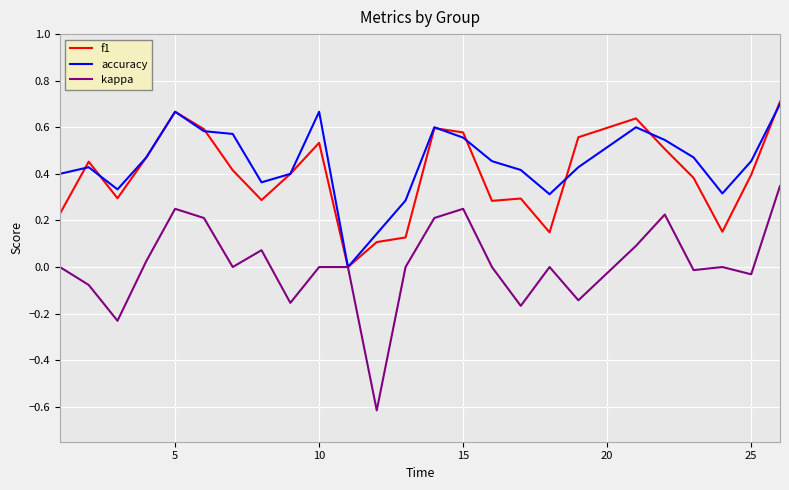

True or false: kappa has more than 1 points higher than both neighbors.

True